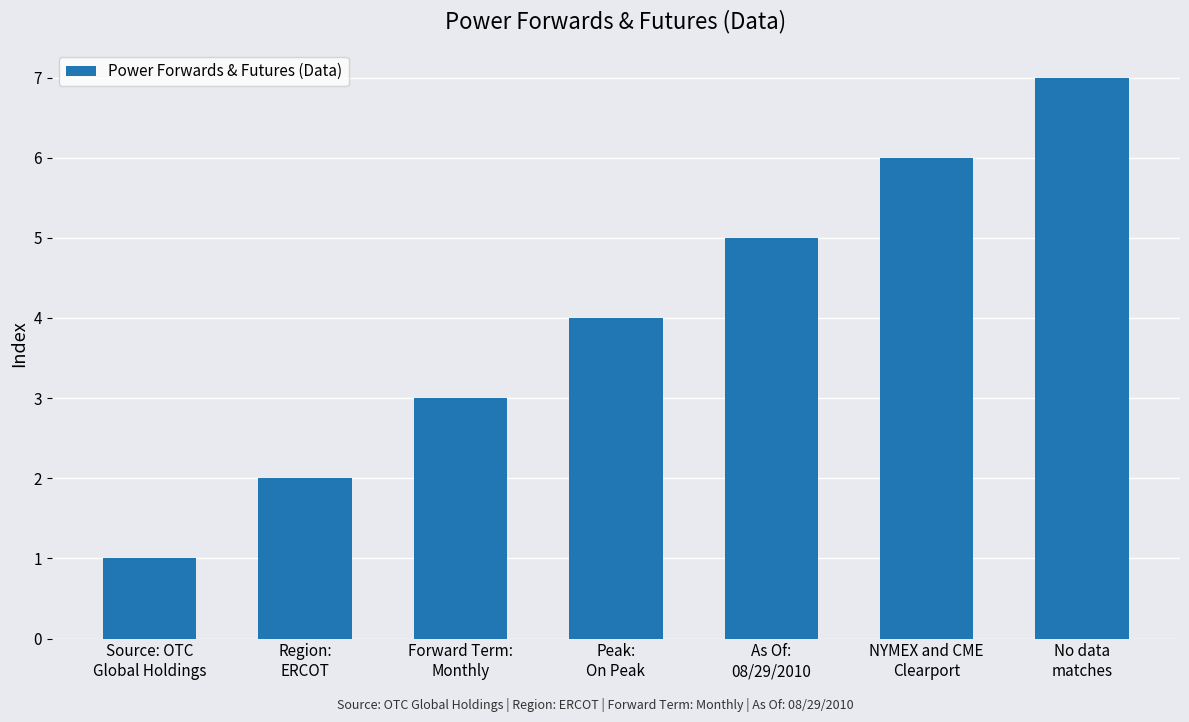

True or false: the data shows 3 at Forward Term:
Monthly.

True